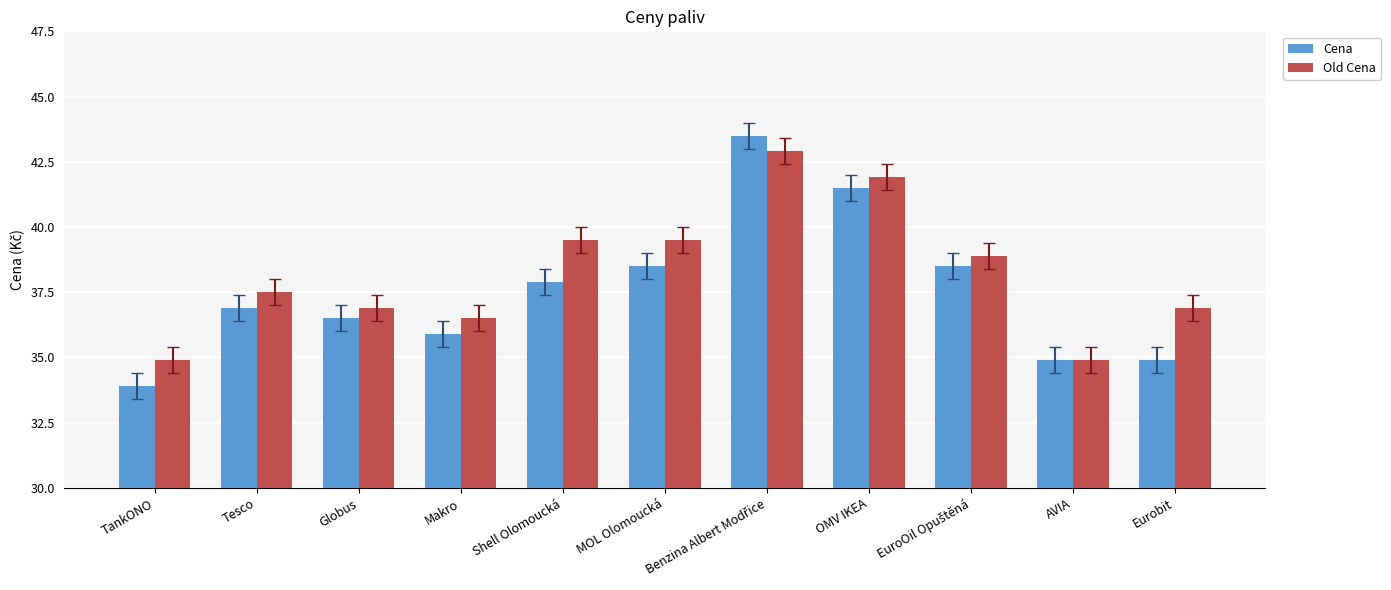

What is the maximum value for Cena?

43.5